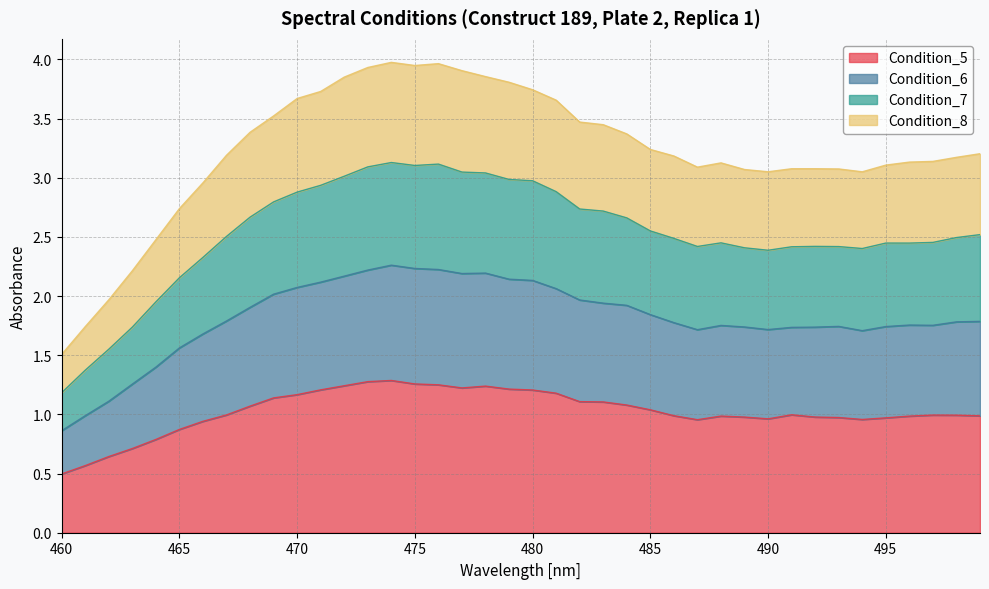

Does the chart have visible grid lines?

Yes